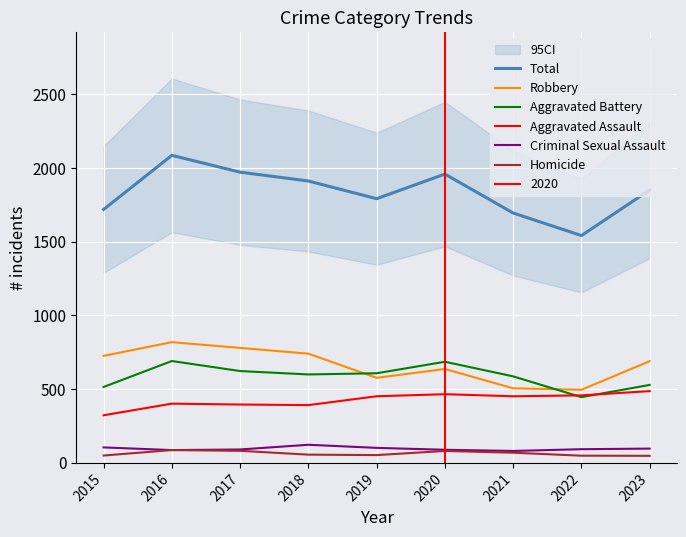

At which category does Aggravated Battery reach its first local peak?

2016